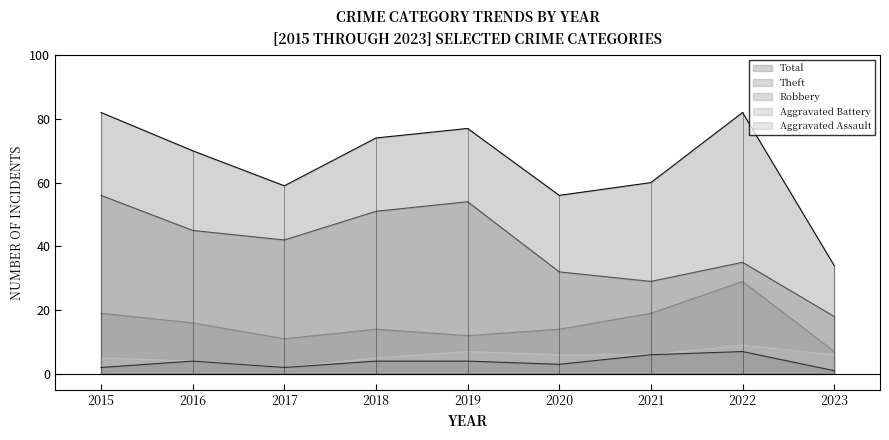

What is the value of the Robbery point at the 9th from the left?

7